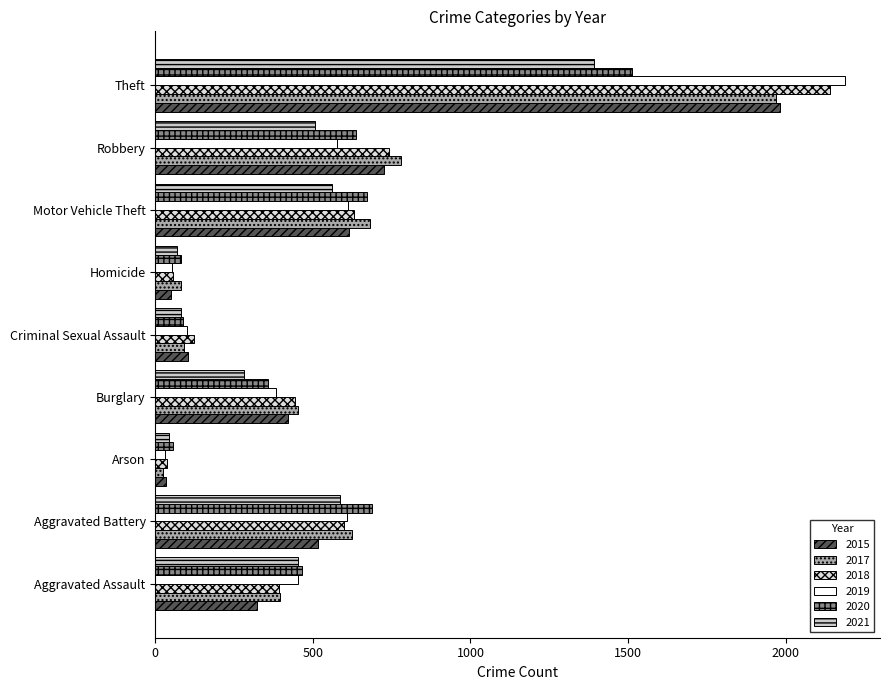

Rank the series by their maximum value, from lowest to highest.

2021, 2020, 2017, 2015, 2018, 2019